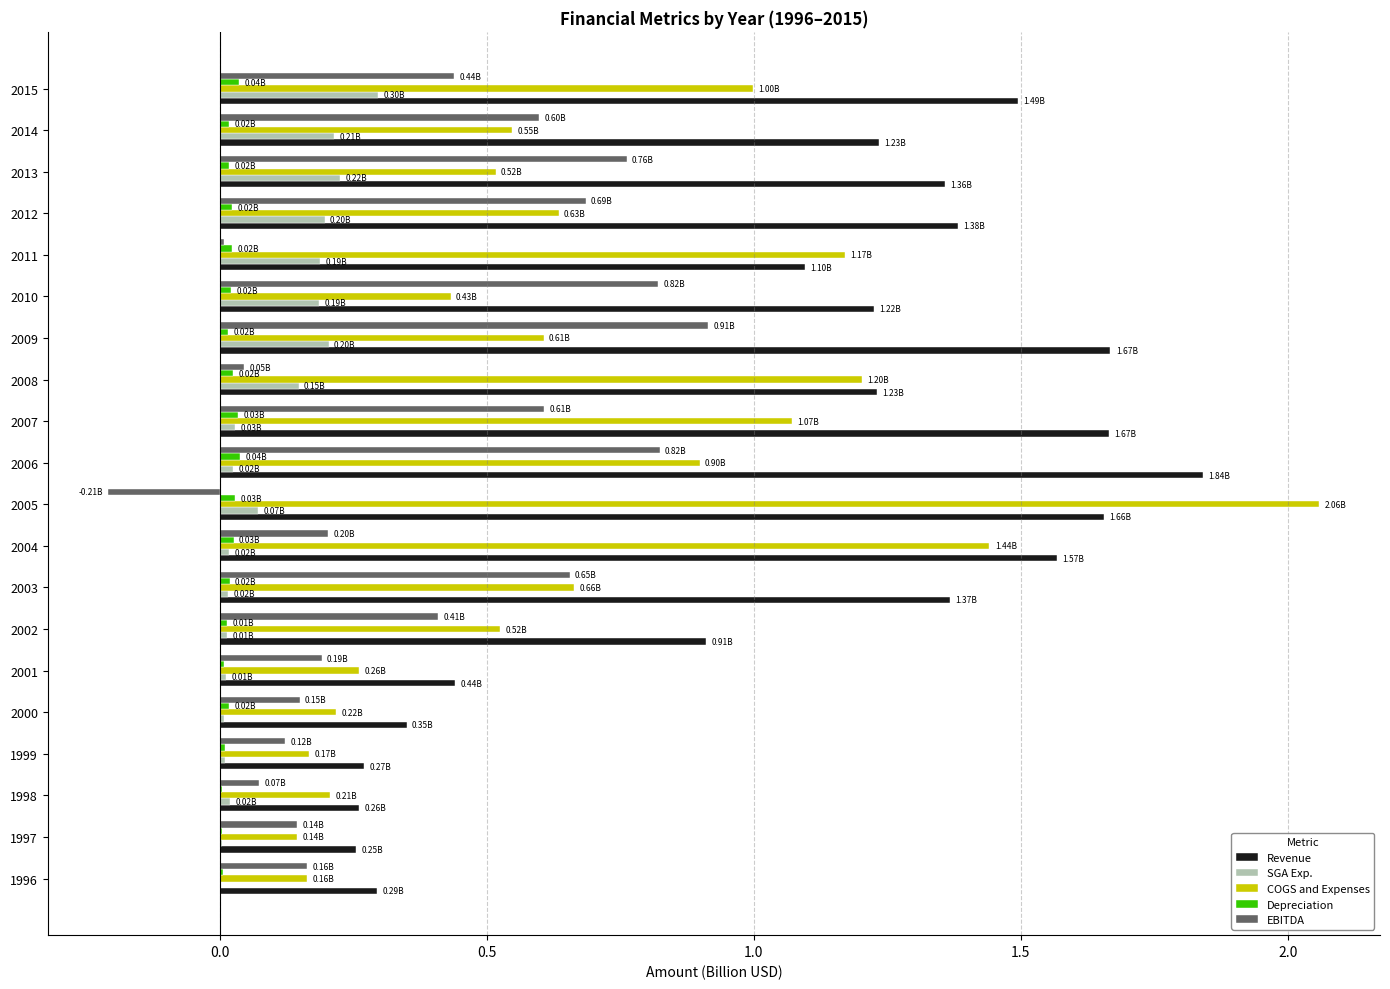

What is the sum of all EBITDA values?

7.6